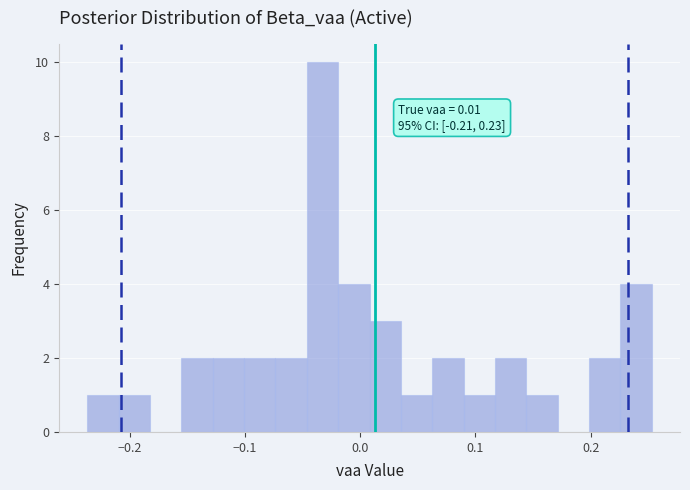

Read against the x-axis, roughly where is the centre of the tallest bar?

-0.03